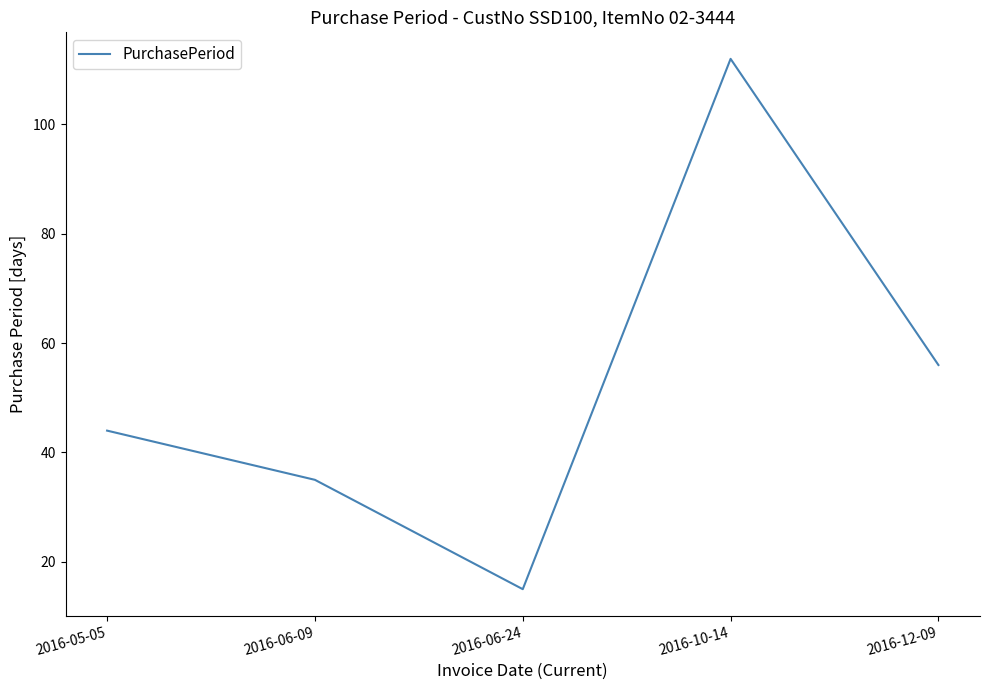

What position from the left is 2016-12-09?

5